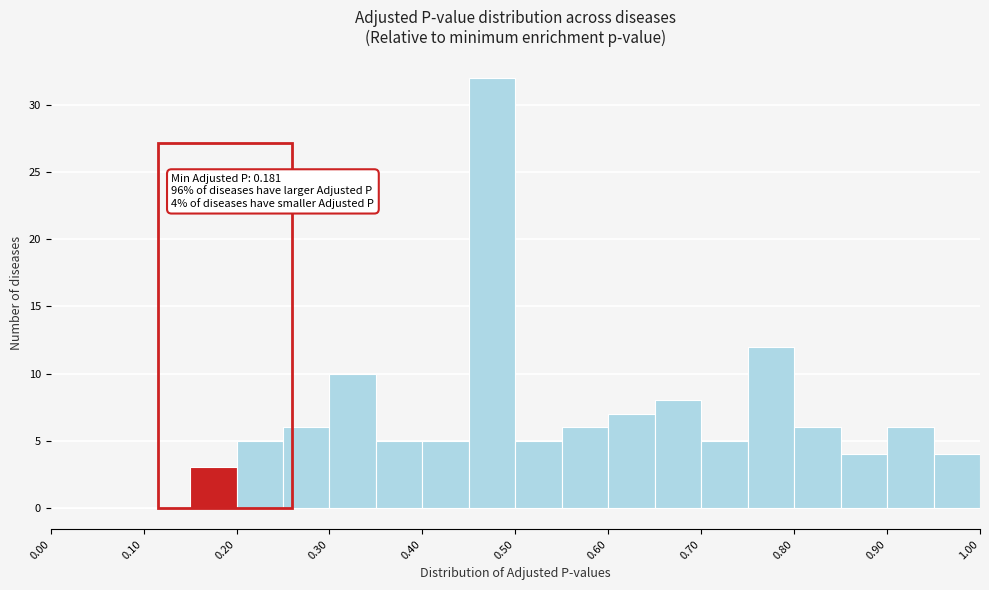

Which range on the x-axis has the tallest bar?

0.45 to 0.50